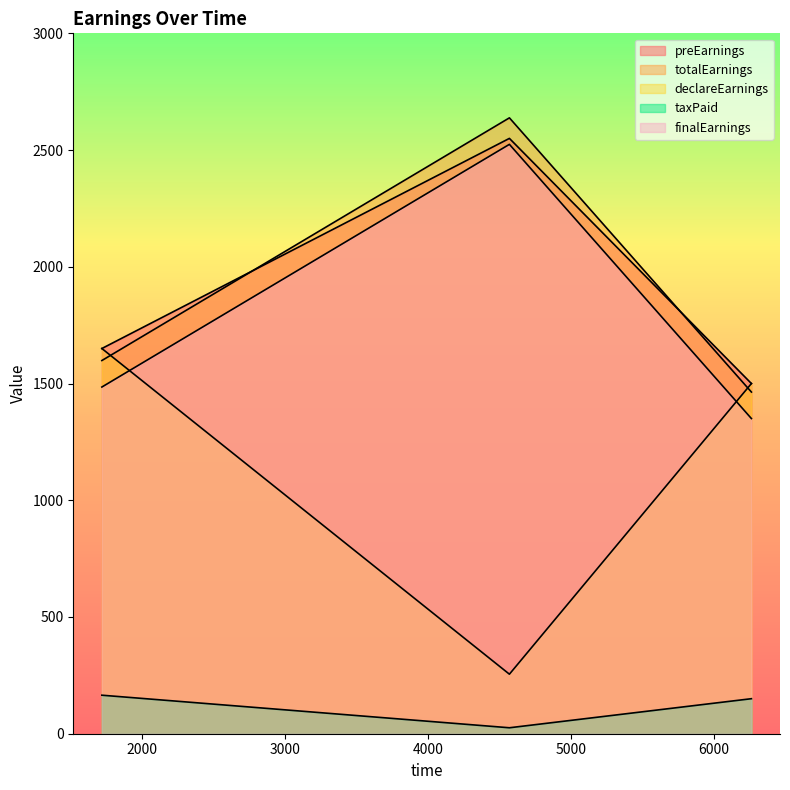

At how many categories does at least one series exceed 49?

3